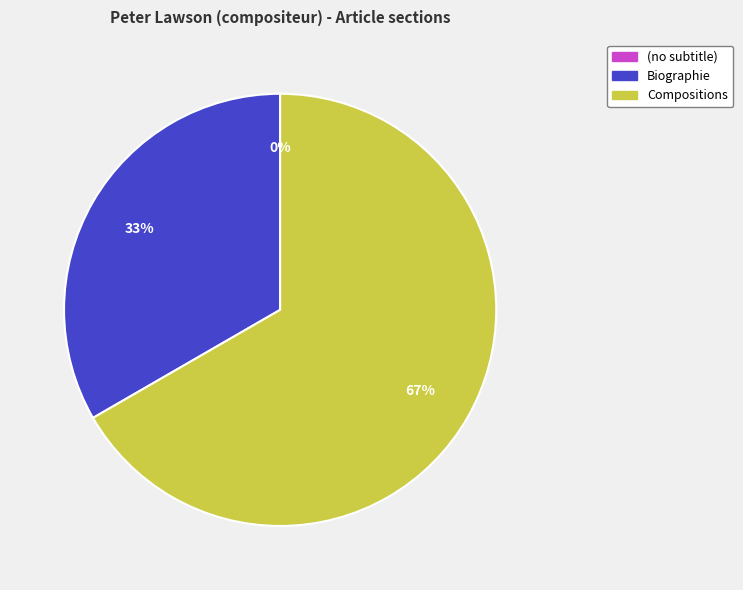

The Biographie slice represents 33% of the pie. True or false?

True